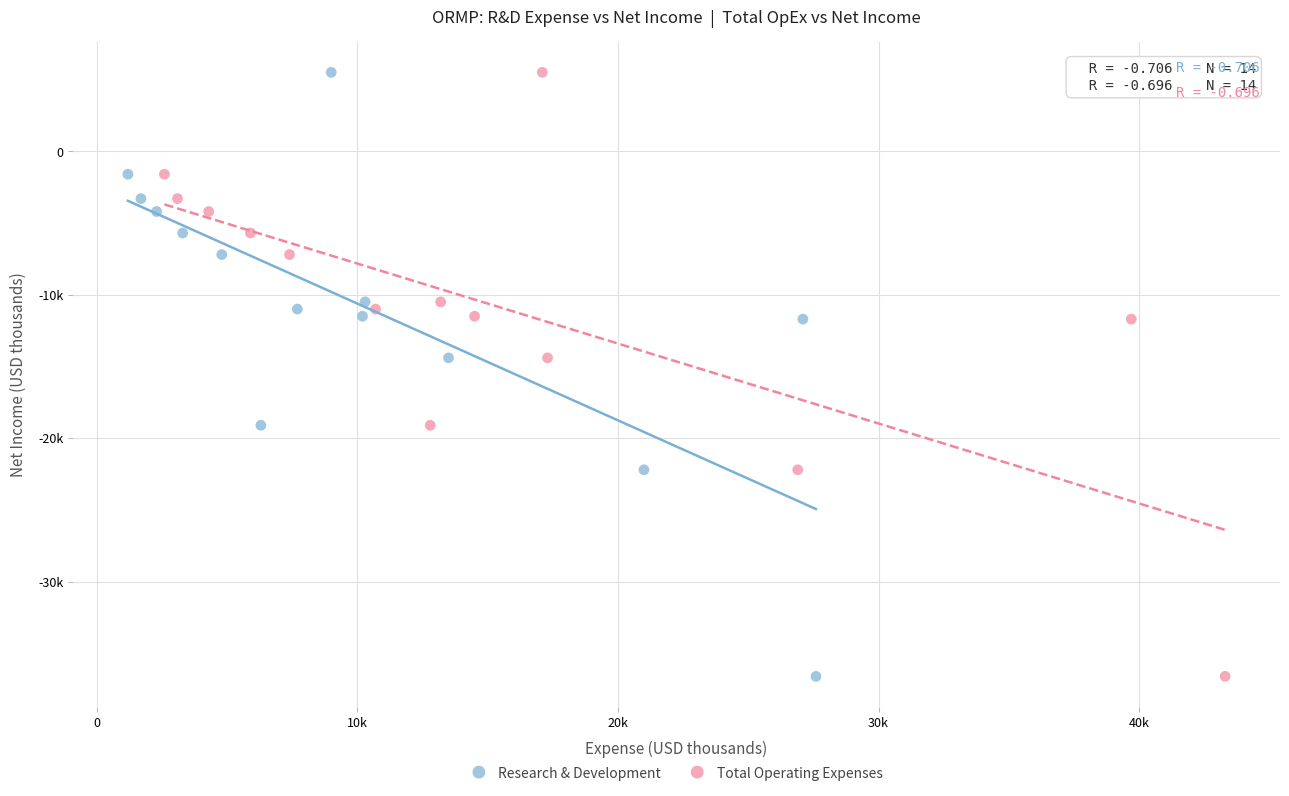

What are all the series names shown in the legend?

Research & Development, Total Operating Expenses